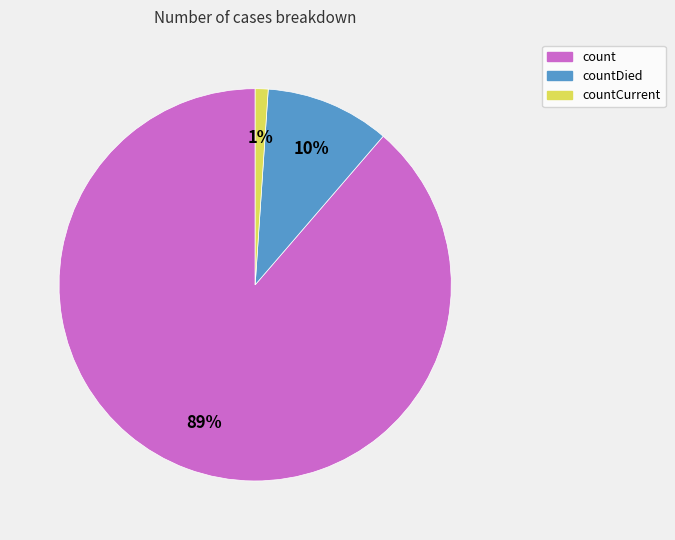

To the nearest percent, what is the combined percentage of countCurrent and count?

90%